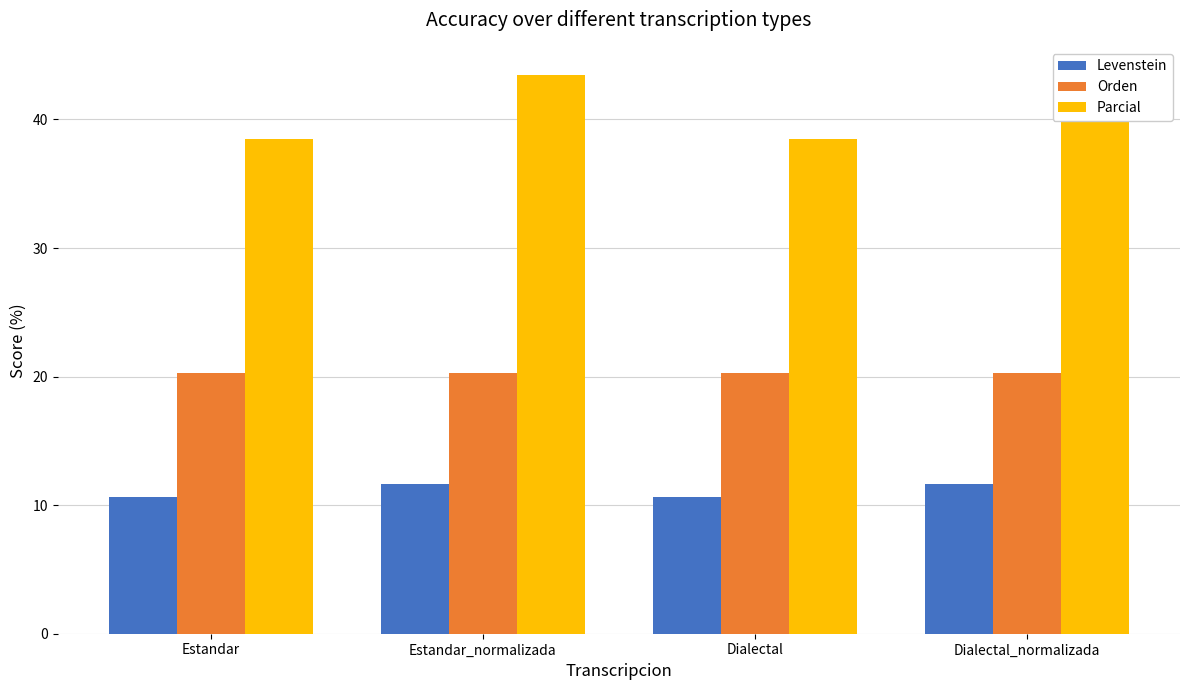

What is the spread (max minus min) of values at Dialectal_normalizada?

31.8